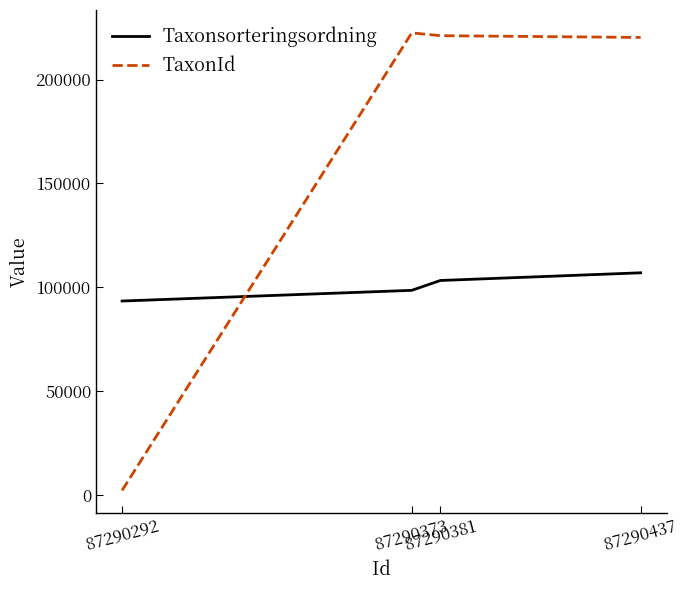

Which series has the largest range (max minus min)?

TaxonId